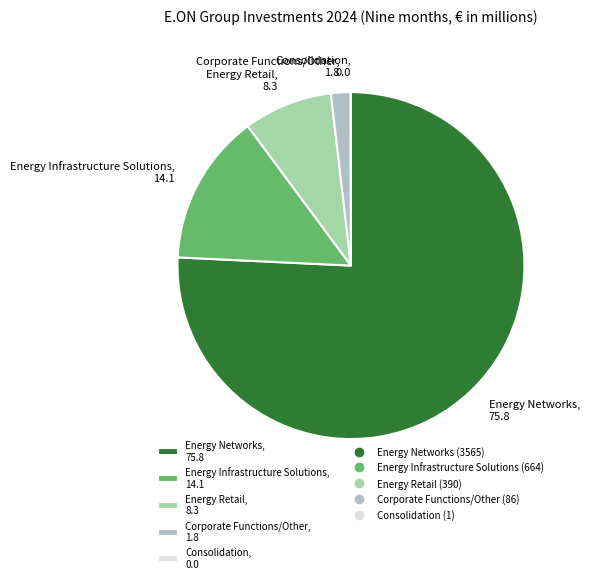

Approximately how many times larger is the value at Energy Retail, 8.3 compared to Energy Infrastructure Solutions, 14.1?

0.6